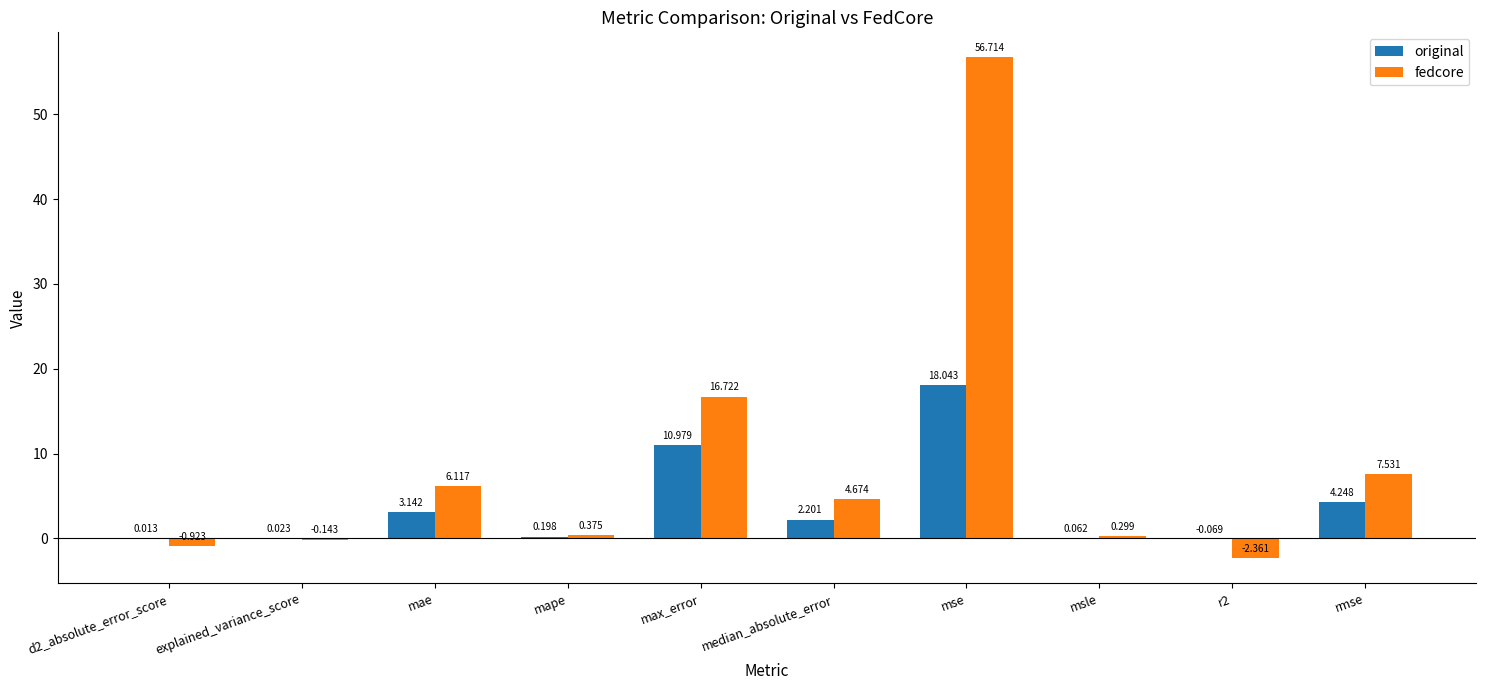

Where is original nearest to the value 8?

max_error